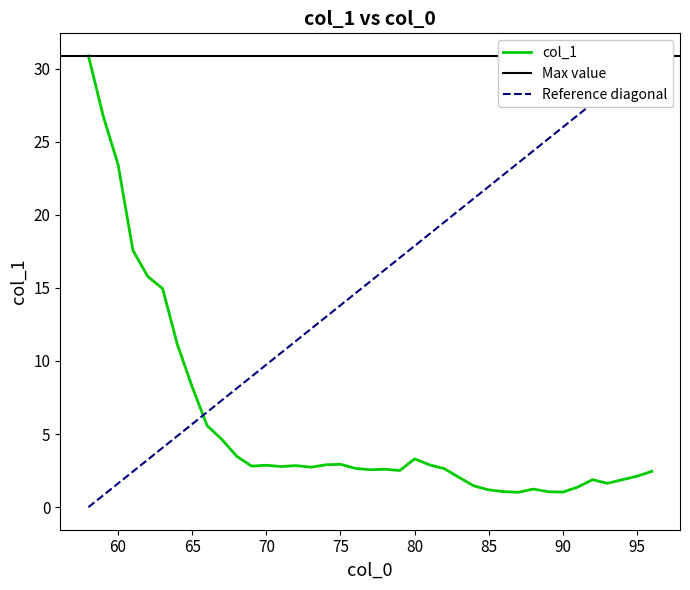

At which label does the data first exceed 2?

58